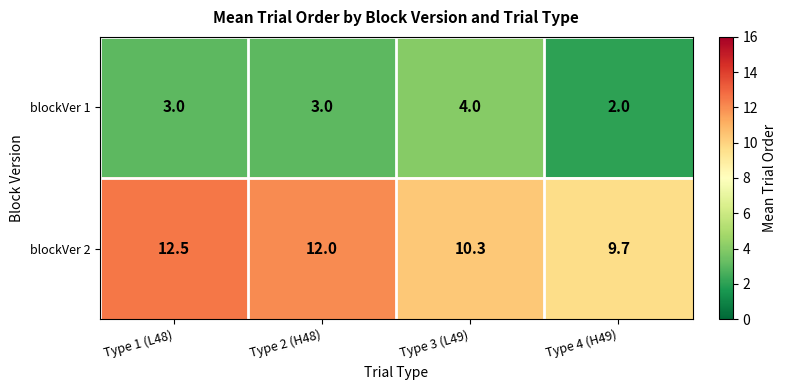

List the series in order of their peak value, highest first.

blockVer 2, blockVer 1